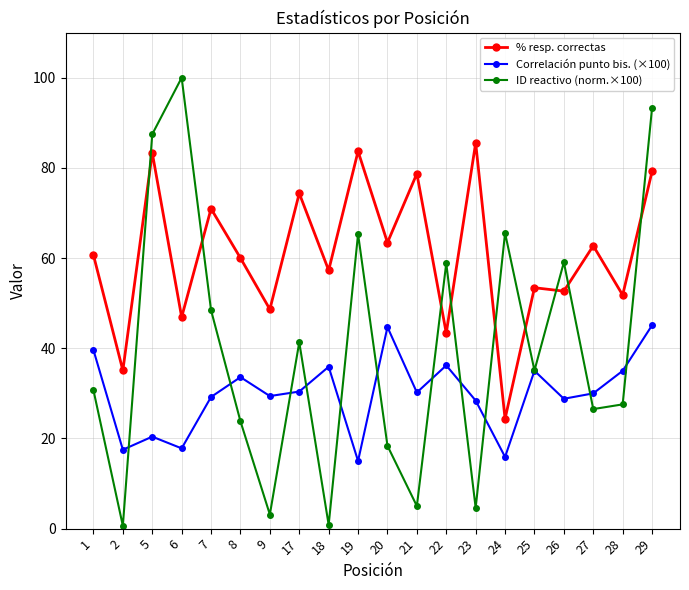

At 9, list the series in order from largest to smallest.

% resp. correctas, Correlación punto bis. (×100), ID reactivo (norm.×100)